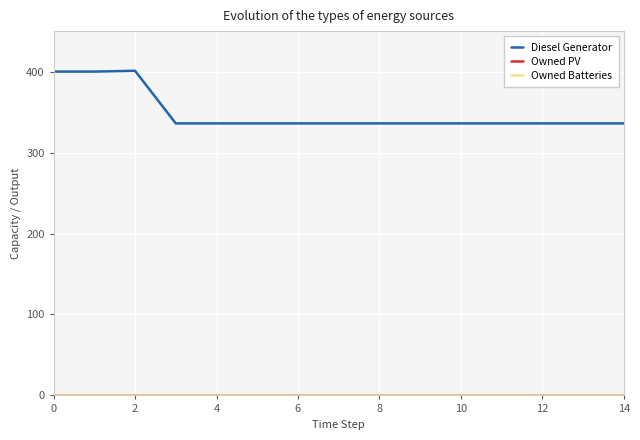

What is the value of the Diesel Generator point at the 8th from the left?

336